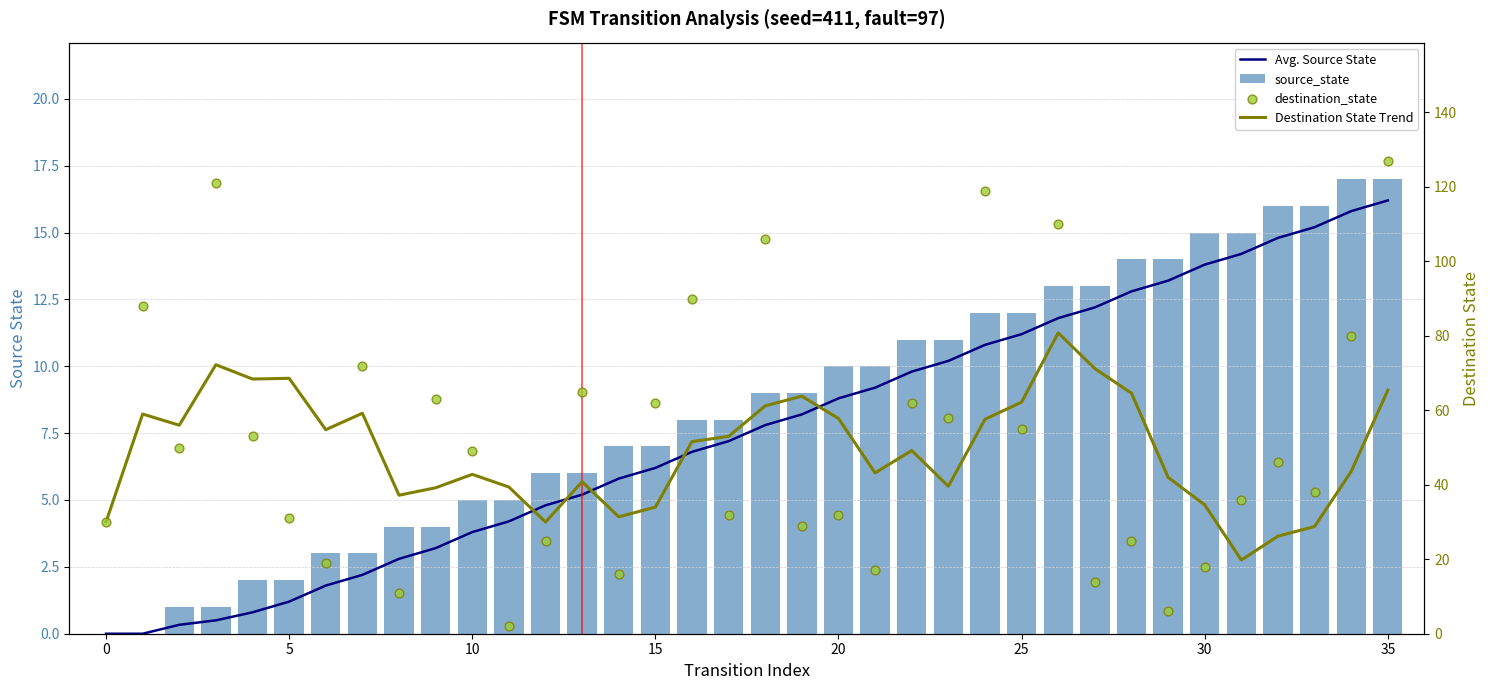

Is the value of Avg. Source State at 17 greater than the value of destination_state at 25?

No